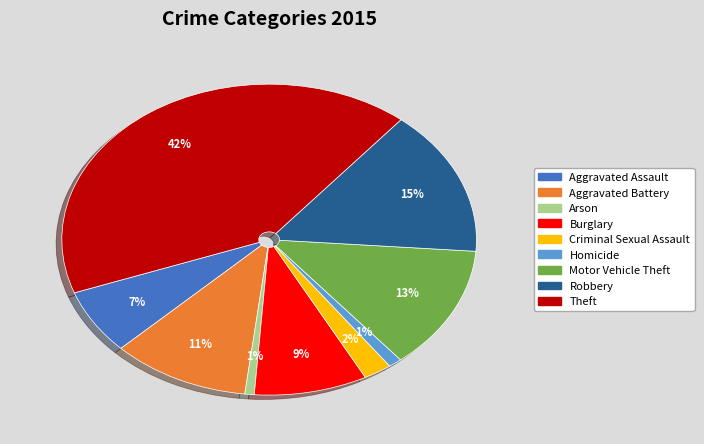

Which has a higher value, Burglary or Arson?

Burglary